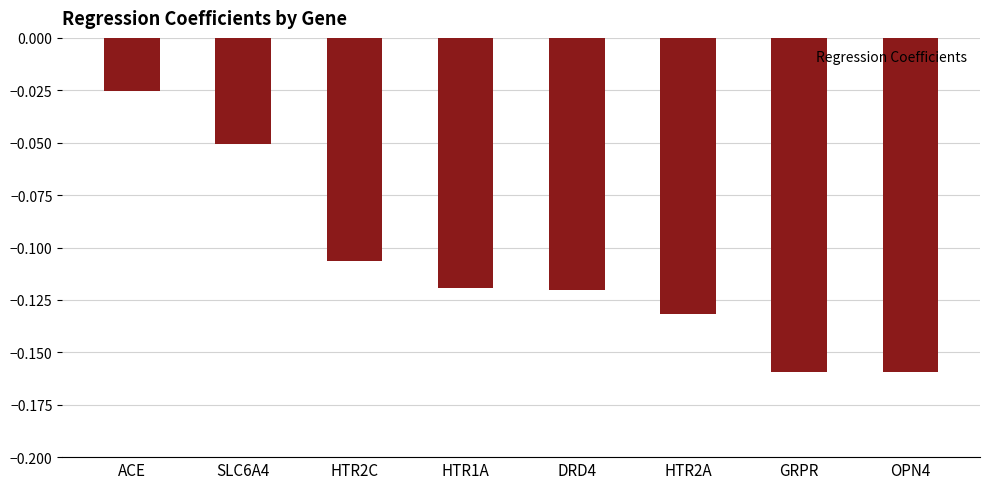

At which label is the value closest to 0?

ACE